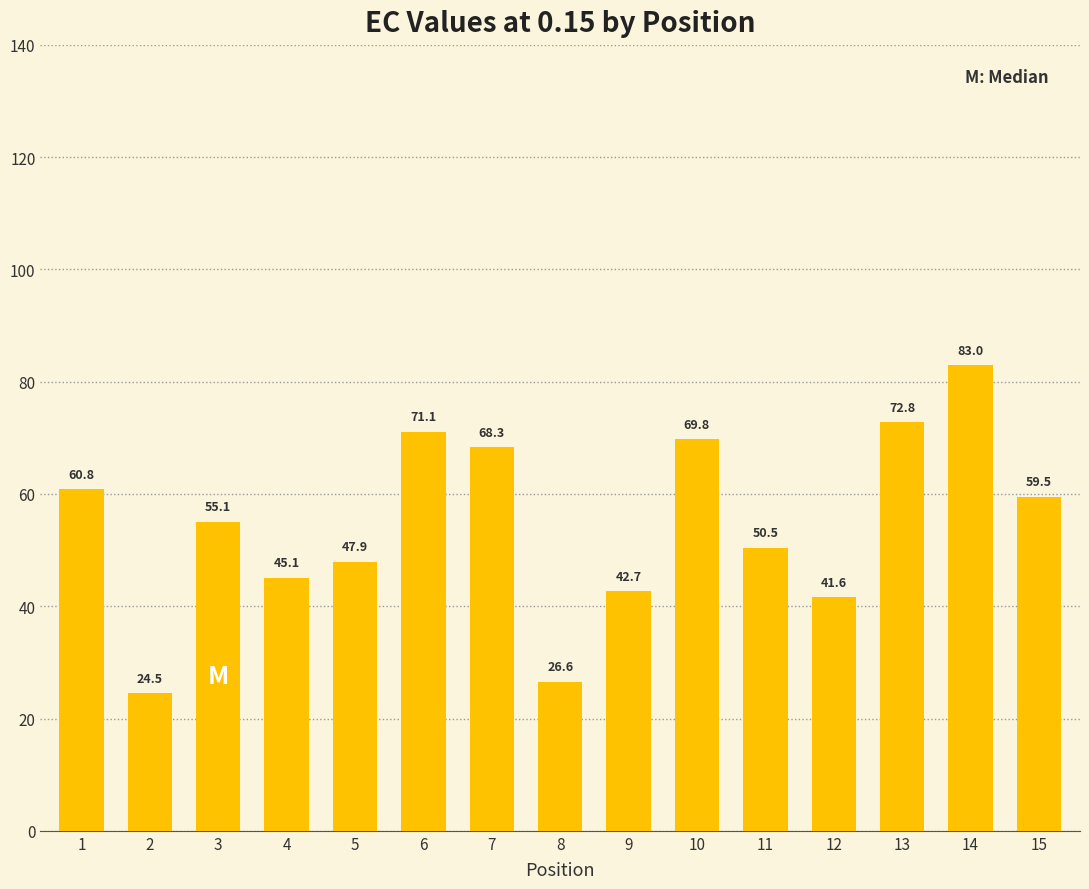

Rank the categories by value from highest to lowest.

14, 13, 6, 10, 7, 1, 15, 3, 11, 5, 4, 9, 12, 8, 2